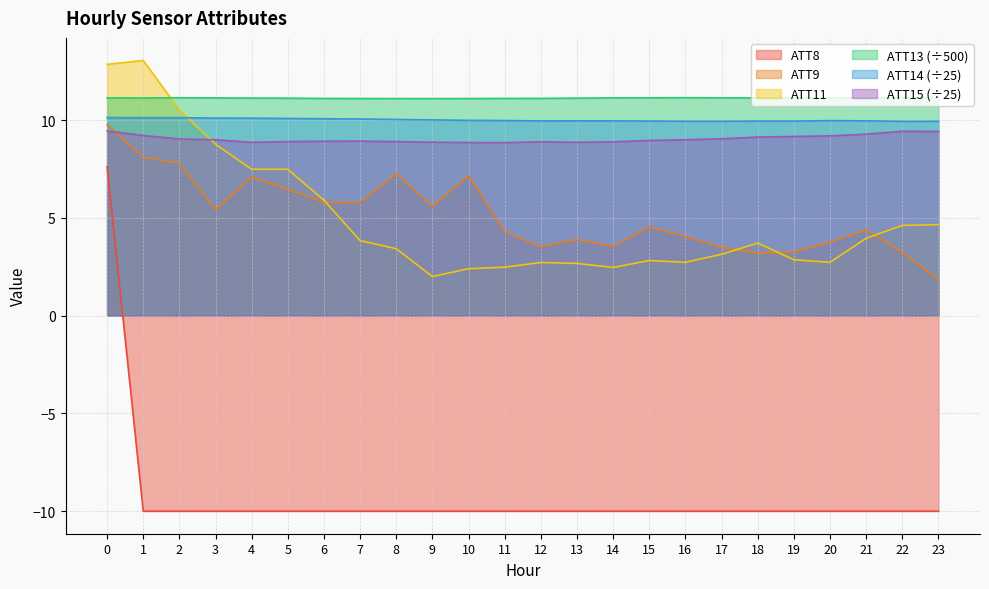

At which category does ATT15 reach its first local peak?

7